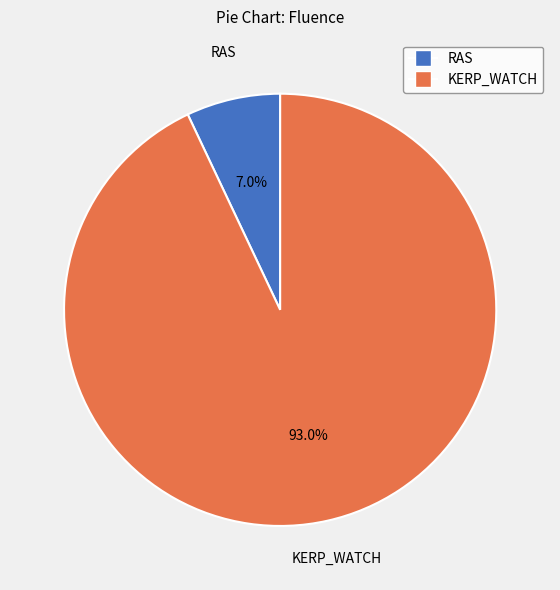

What portion of the pie excludes RAS?

93.0%